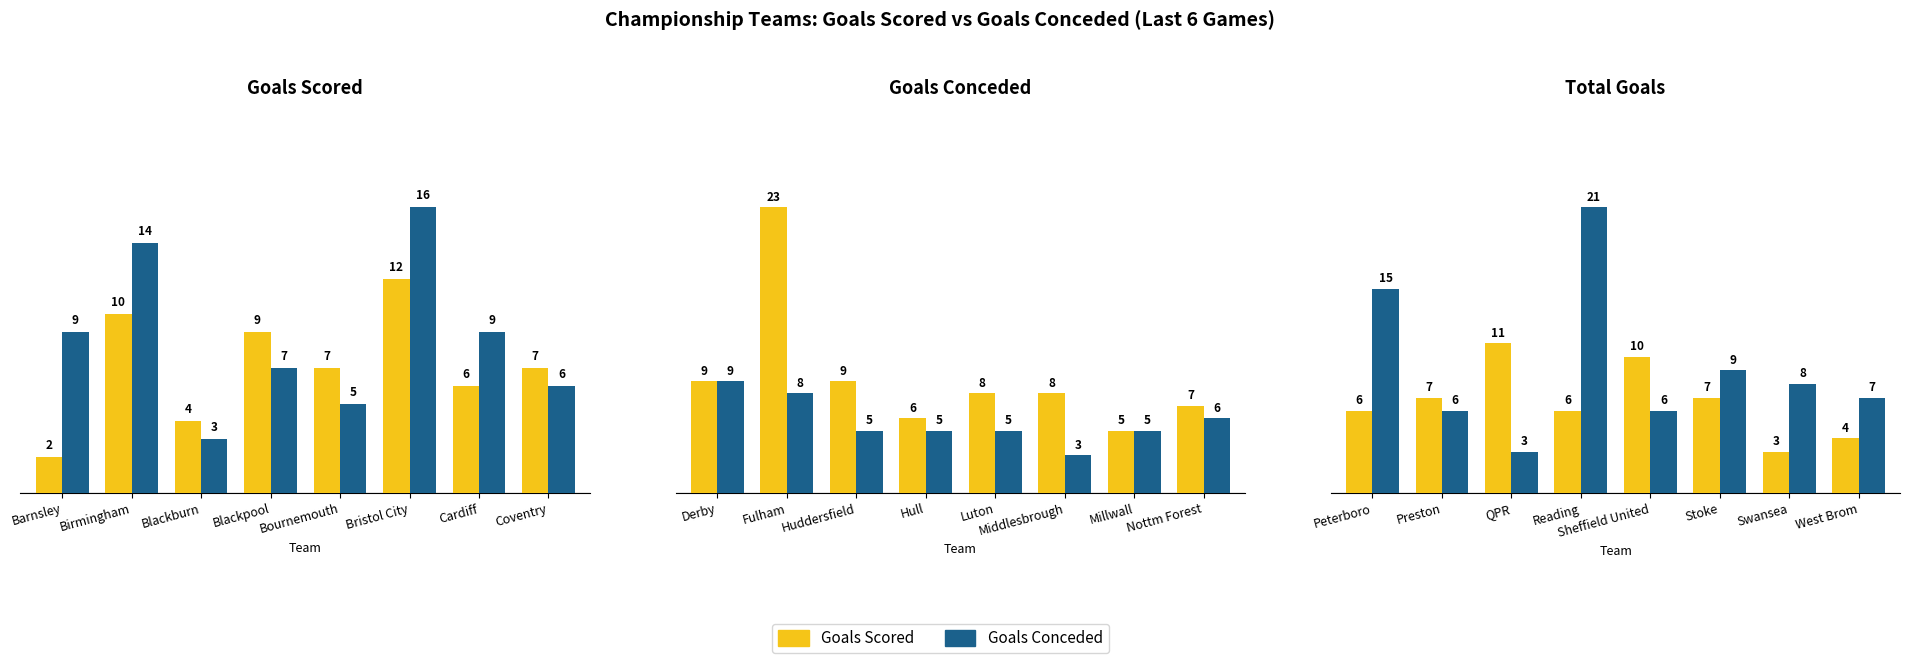

What is the difference between the maximum and minimum values in the Goals Conceded series?

18